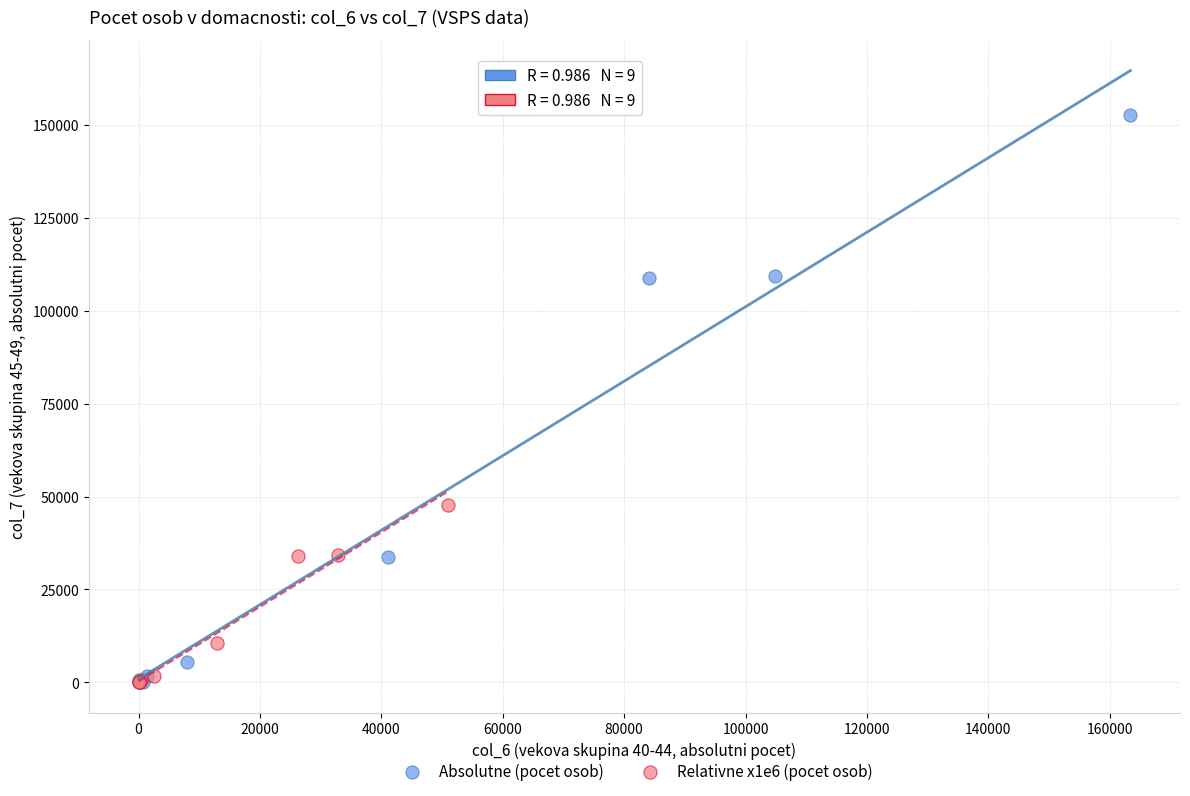

Which series has the widest spread of Y values?

Absolutne (pocet osob)